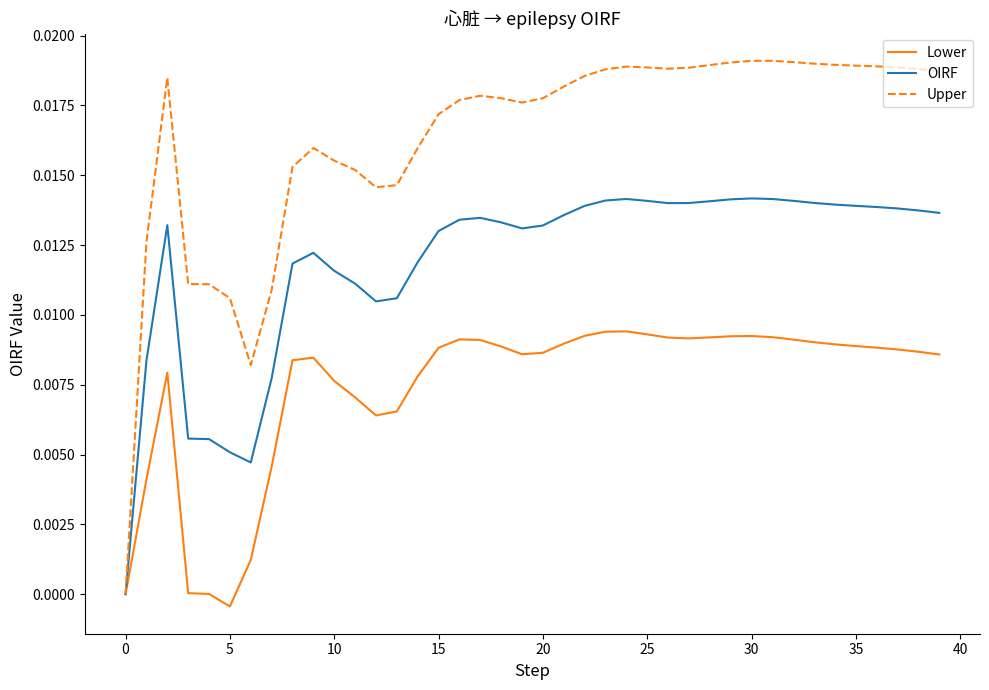

List the series in order of their peak value, lowest first.

Lower, OIRF, Upper